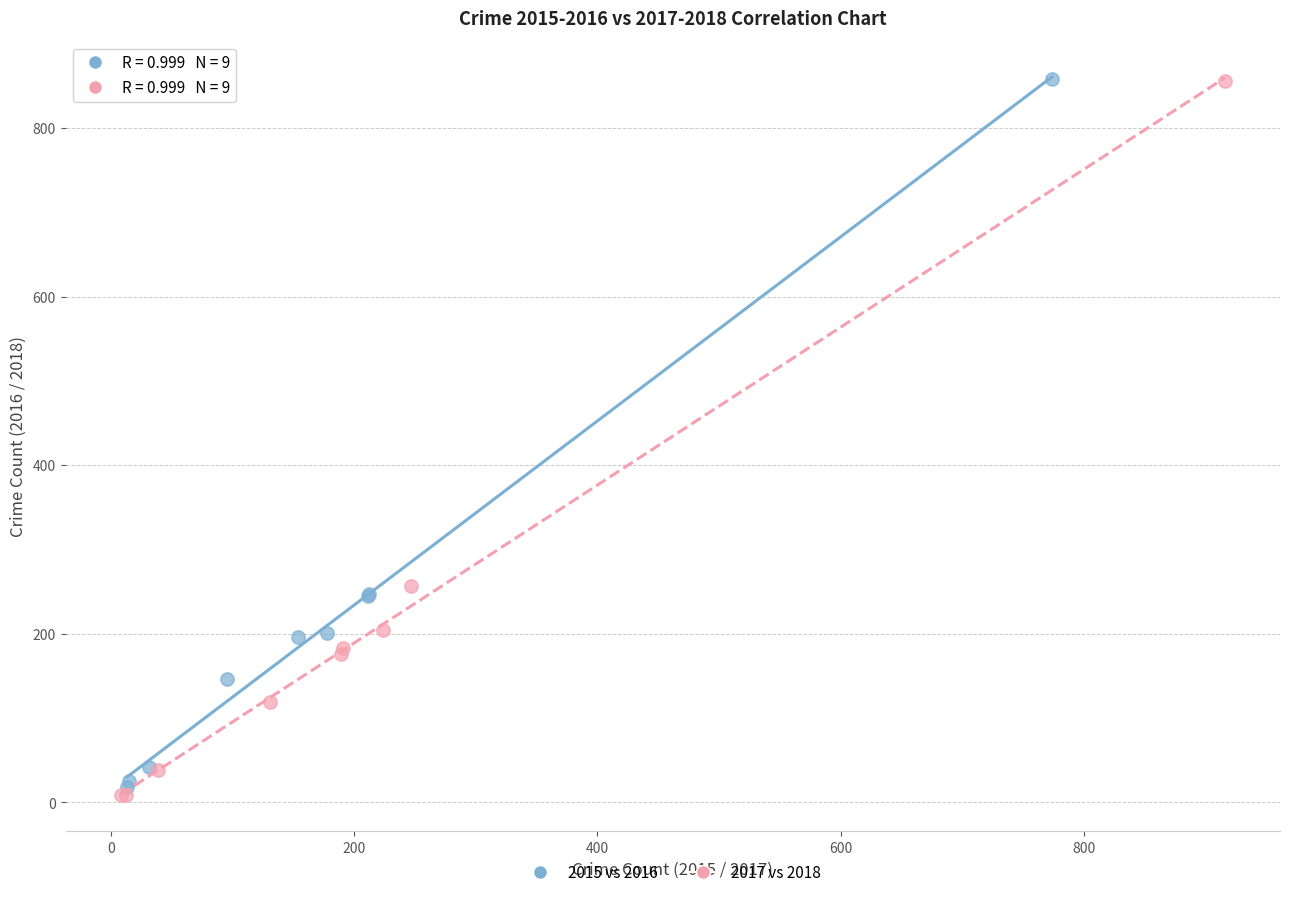

Which series has the widest spread of Y values?

2017 vs 2018